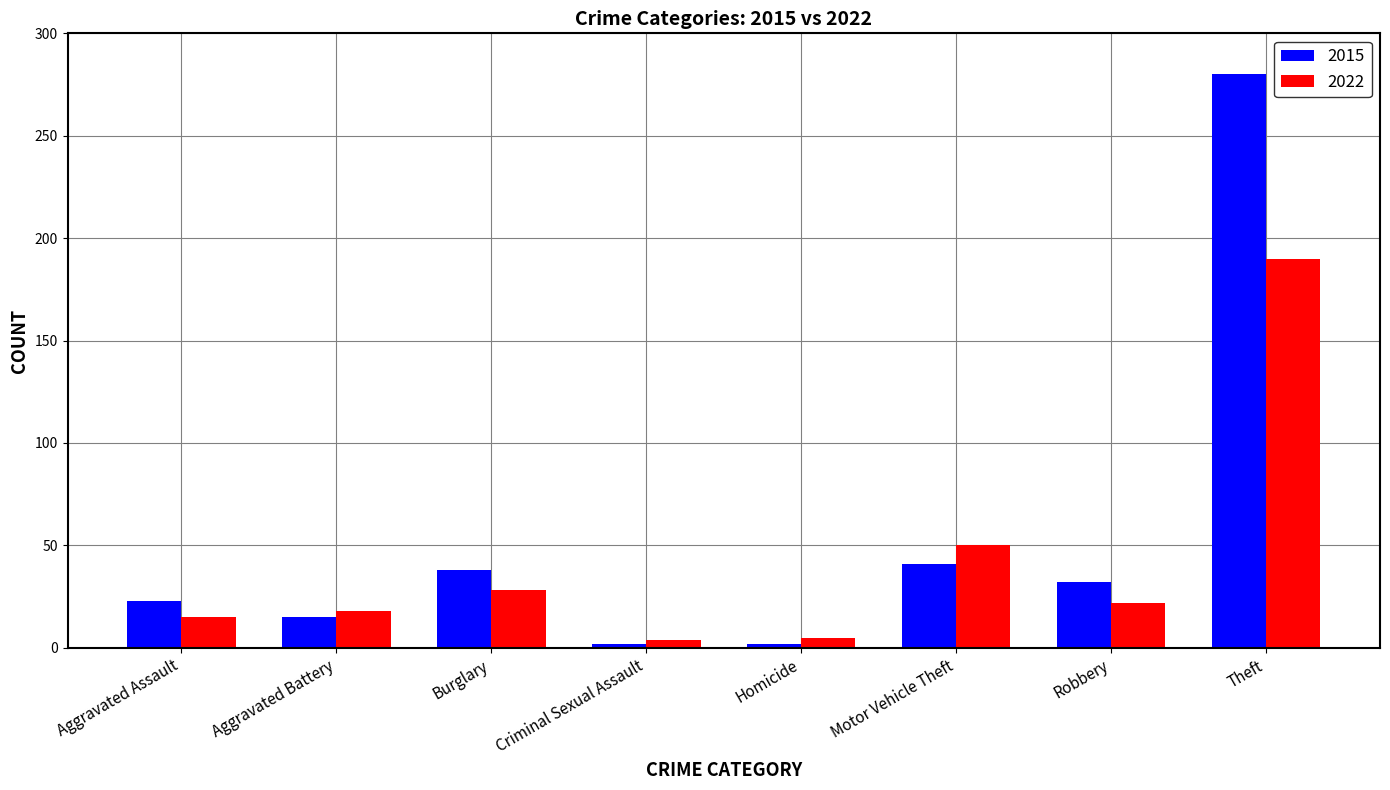

What is the difference between the 2015 values at Aggravated Assault and Homicide?

21